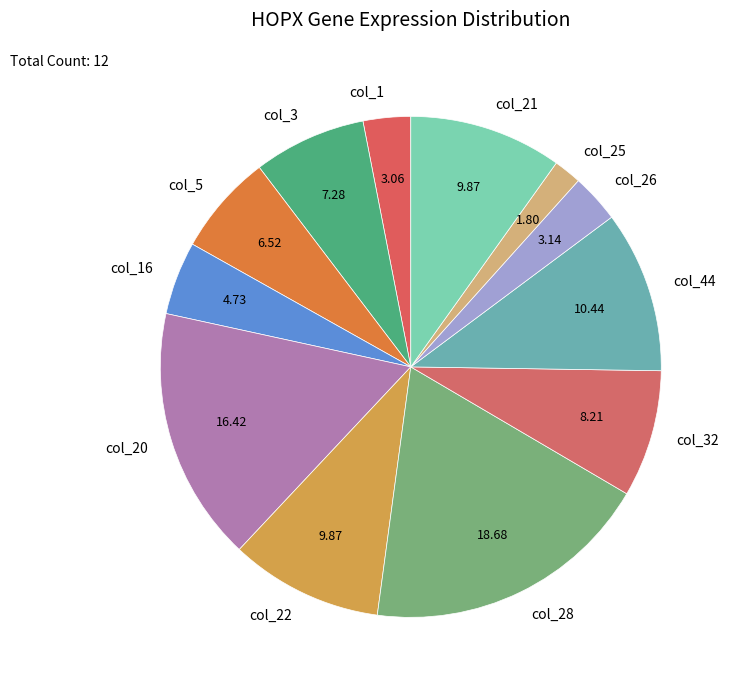

Between col_25 and col_26, which is larger?

col_26